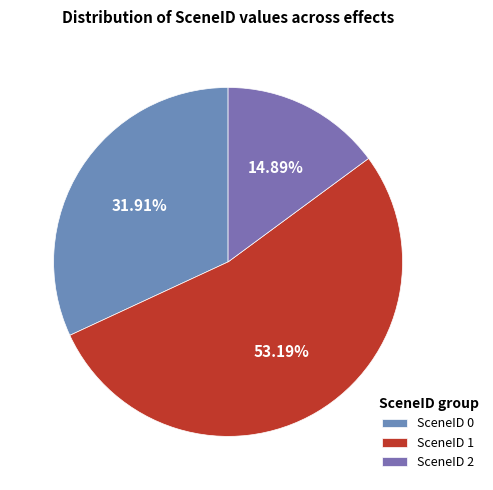

What is the majority slice?

SceneID 1